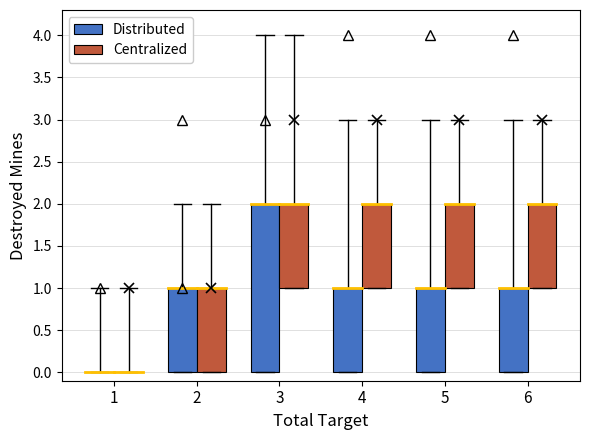

List the labels in order of Centralized value, smallest first.

1, 2, 3, 4, 5, 6